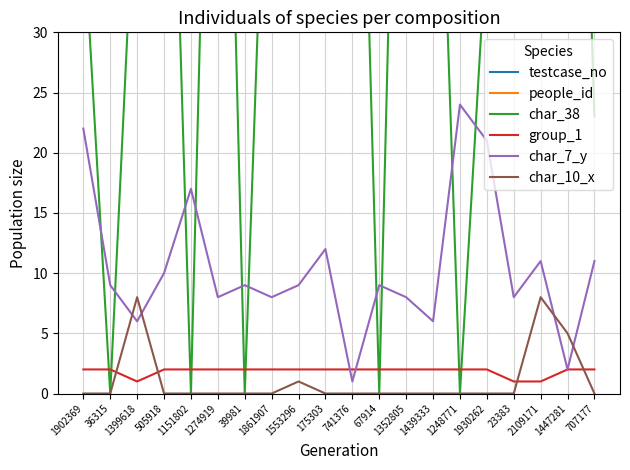

What position from the right is 1447281?

2